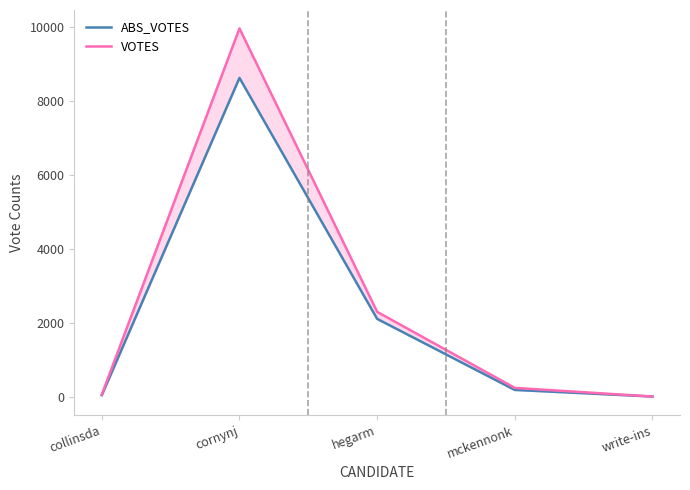

Between write-ins and collinsda, which is larger?

collinsda